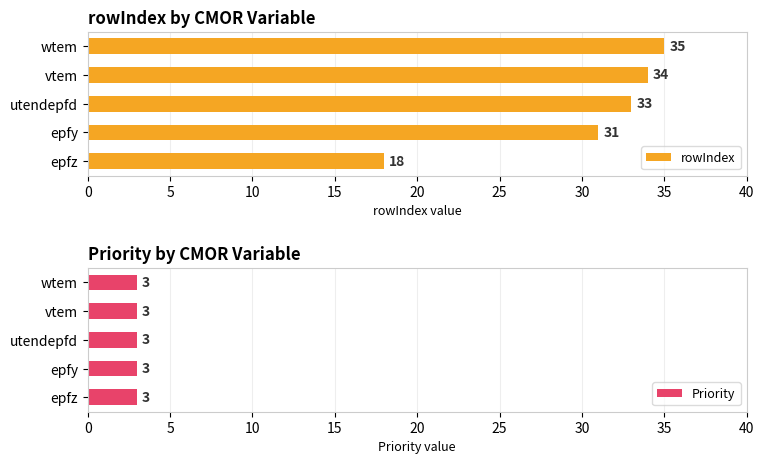

At which label is rowIndex closest to 26?

epfy